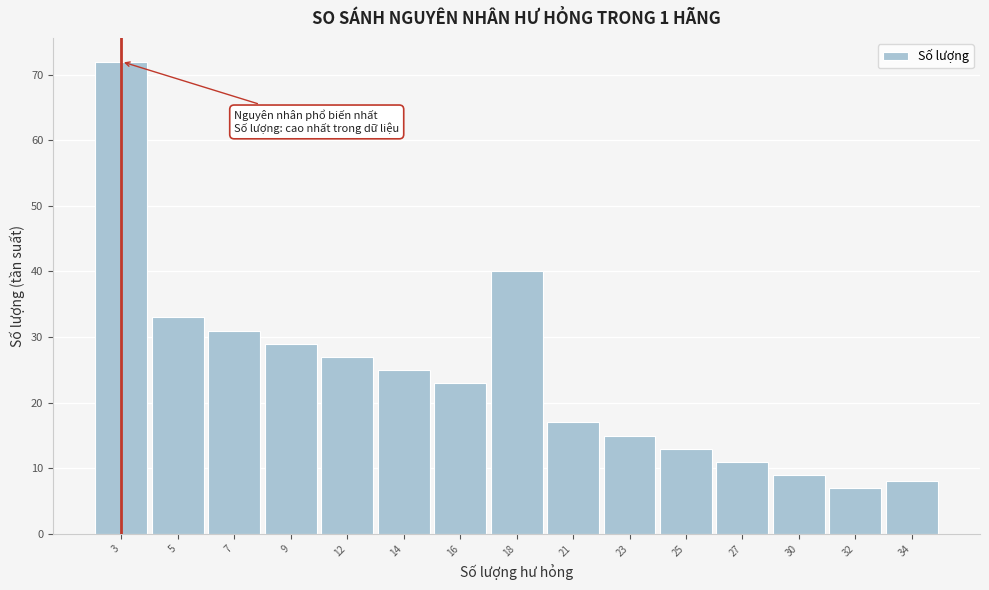

Reading left to right, extract all data points from this chart.

3=72	5=33	7=31	9=29	12=27	14=25	16=23	18=40	21=17	23=15	25=13	27=11	30=9	32=7	34=8